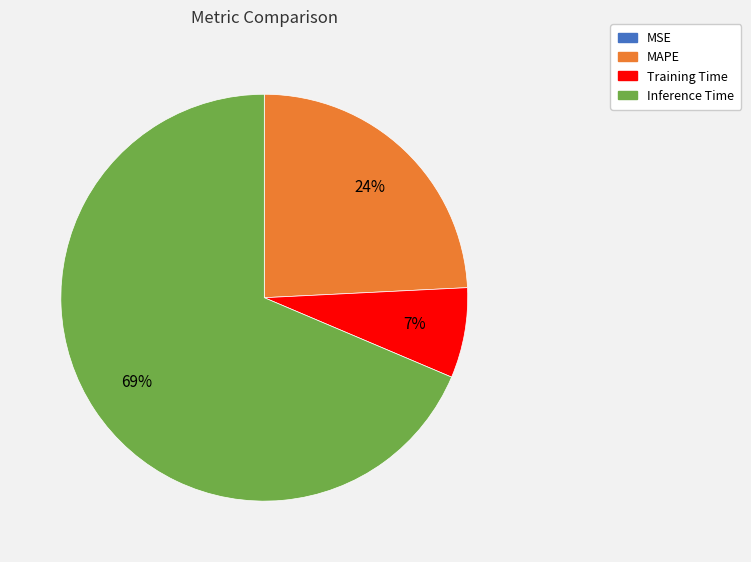

Does any single category account for the majority?

Yes